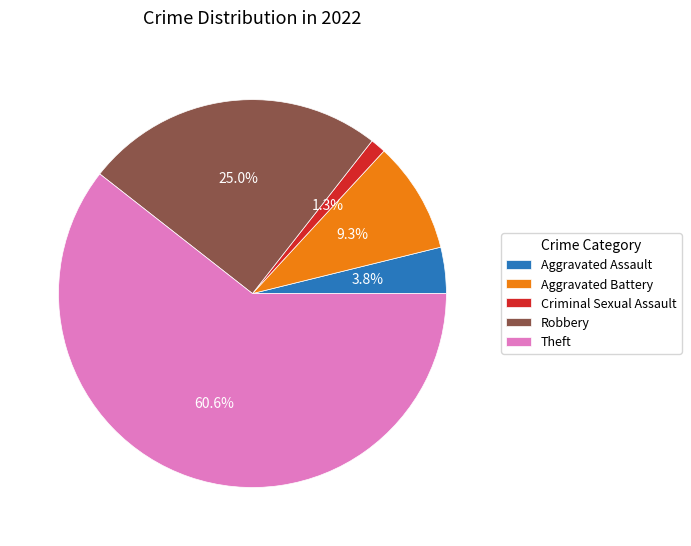

Approximately how many times larger is the value at Aggravated Assault compared to Robbery?

0.2